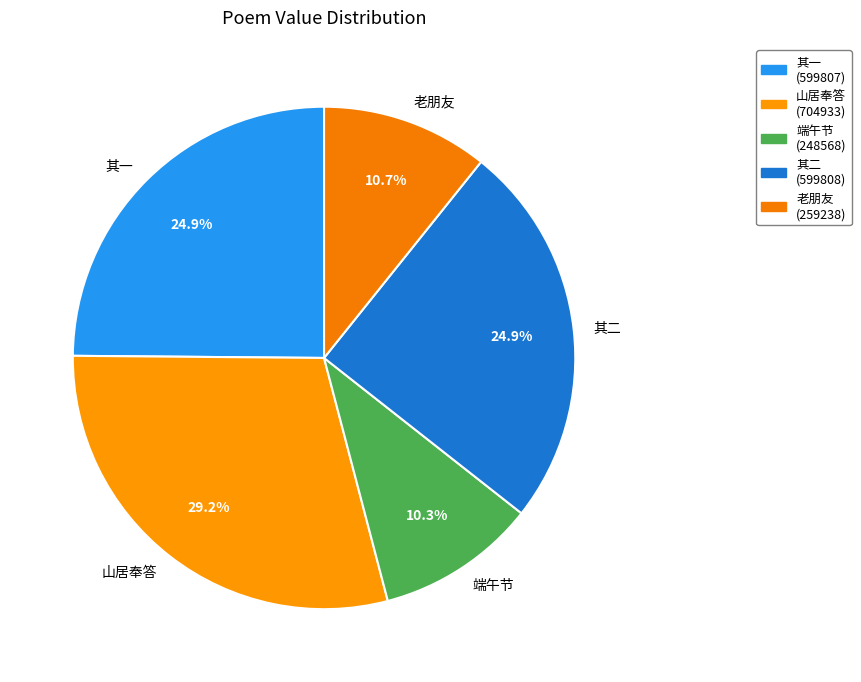

Is the sum of 山居奉答 and 其二 greater than half?

Yes